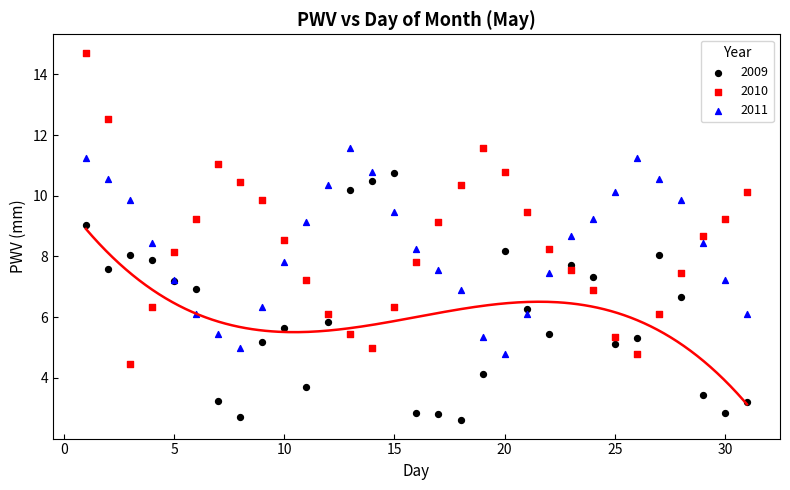

Which series contains the highest Y value?

2010